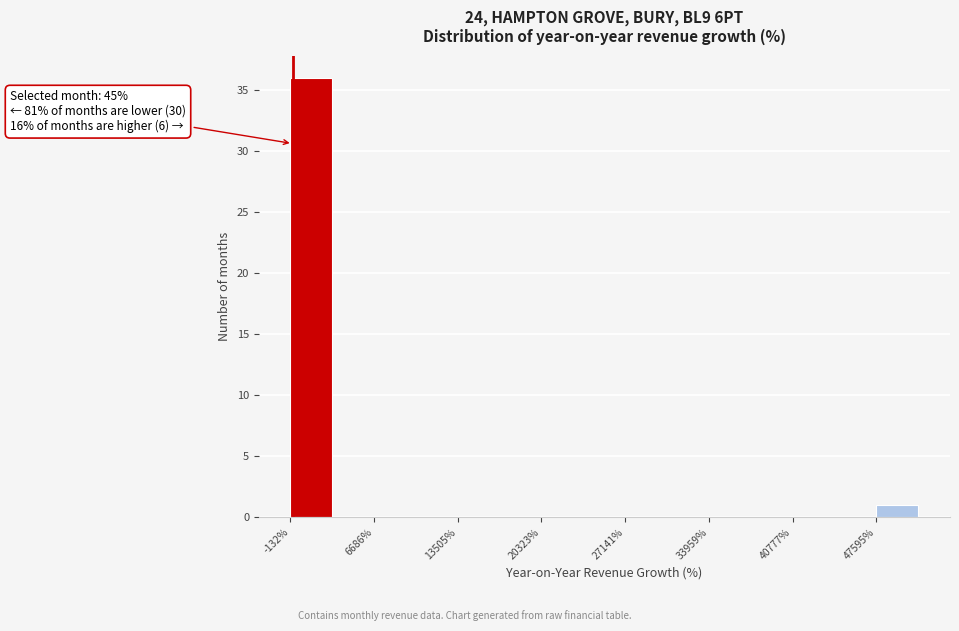

Around what value on the x-axis is the tallest bar? Give the approximate position of its centre, as read against the axis.

2000